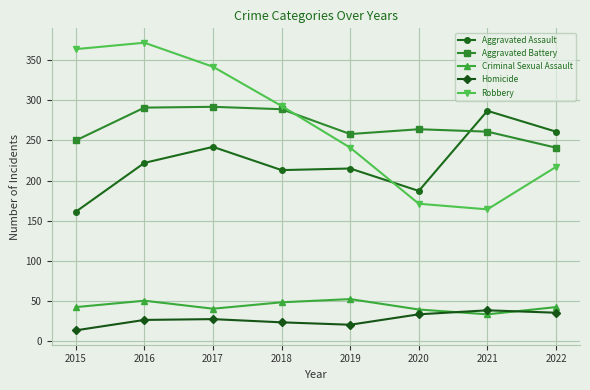

True or false: Homicide has more than 0 interior local peaks.

True